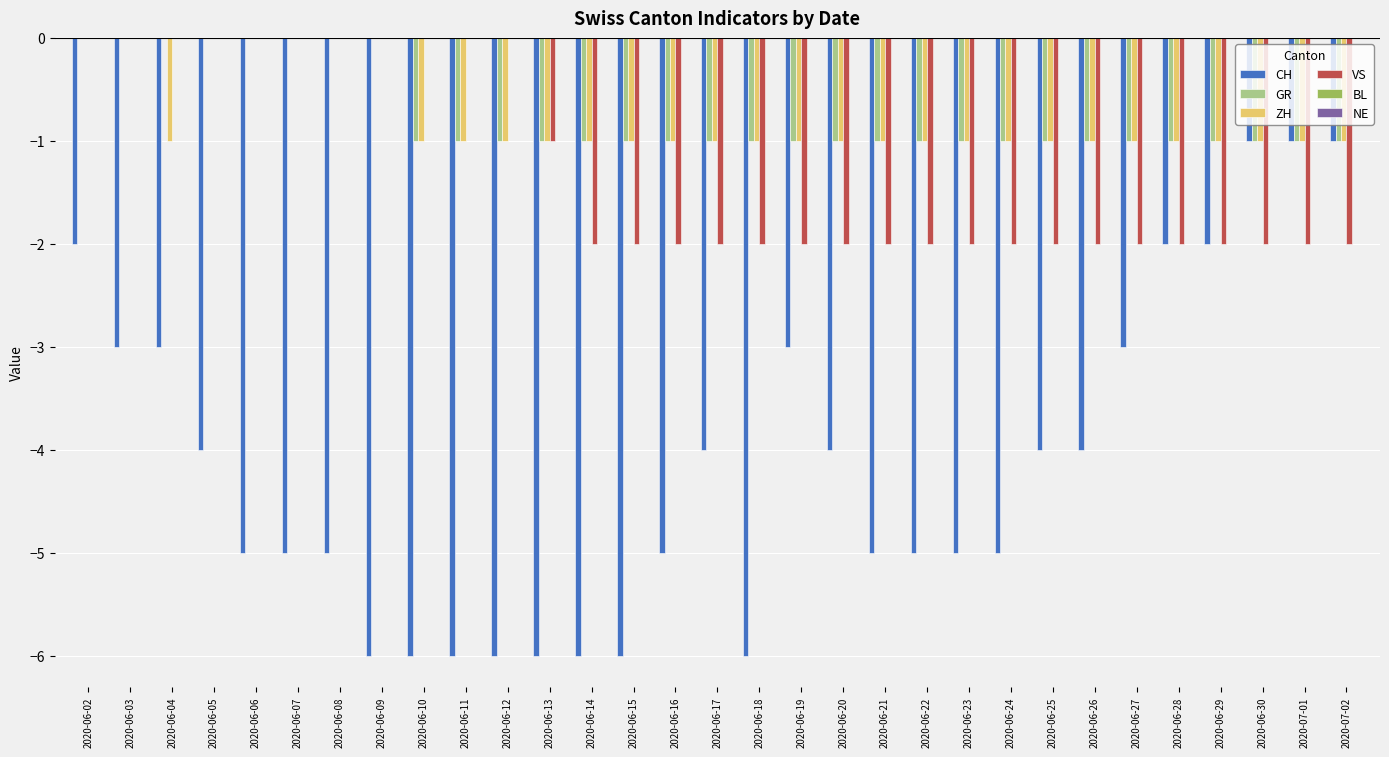

True or false: ZH has a value of -1 at 2020-06-11.

True